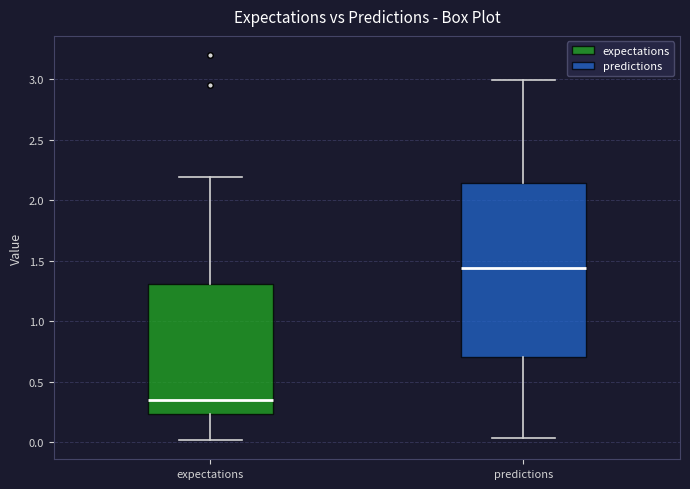

Where does the upper whisker of the box for predictions end on the y-axis? The values are not printed on the chart, so give them approximately, as read against the axis.

3.00